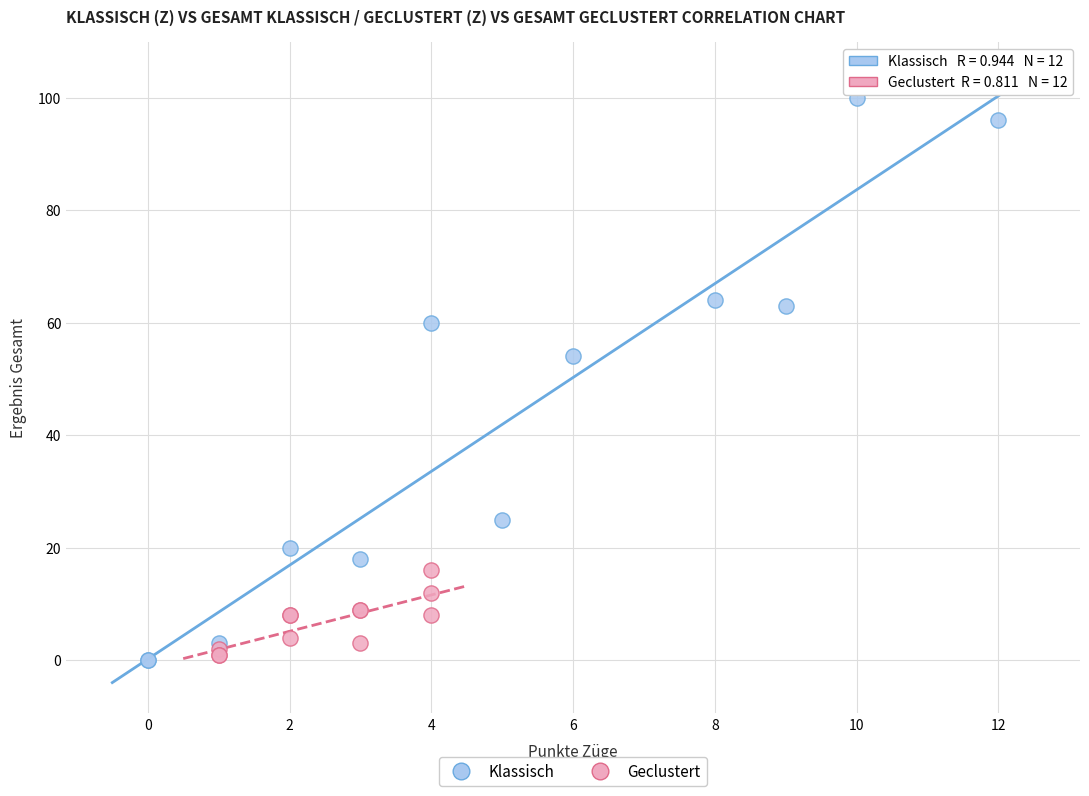

Which series reaches the maximum Y coordinate?

Klassisch